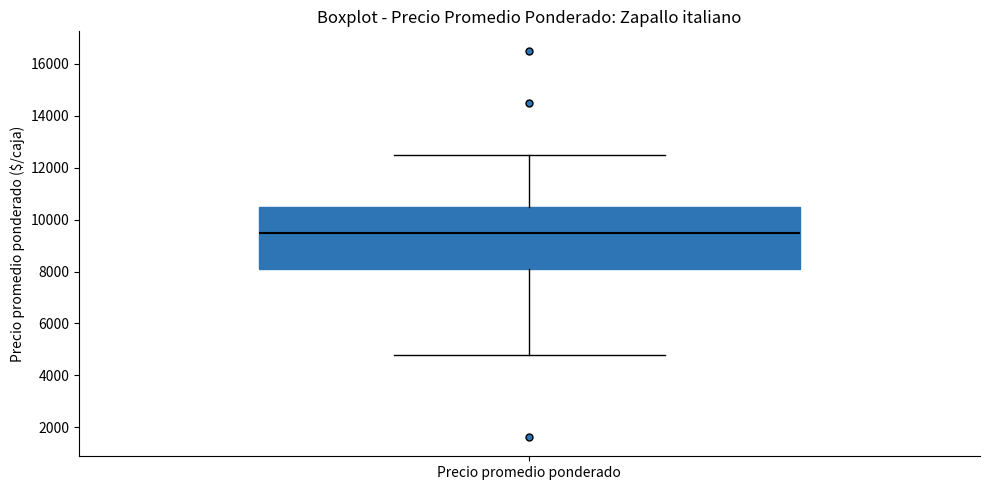

Read this box plot against the y-axis: the position of the median line, the range covered by the box, and the ends of both whiskers. The values are not printed on the chart, so give them approximately, as read against the axis.

median 9600, box 8200 to 10600, whiskers 4800 to 12600